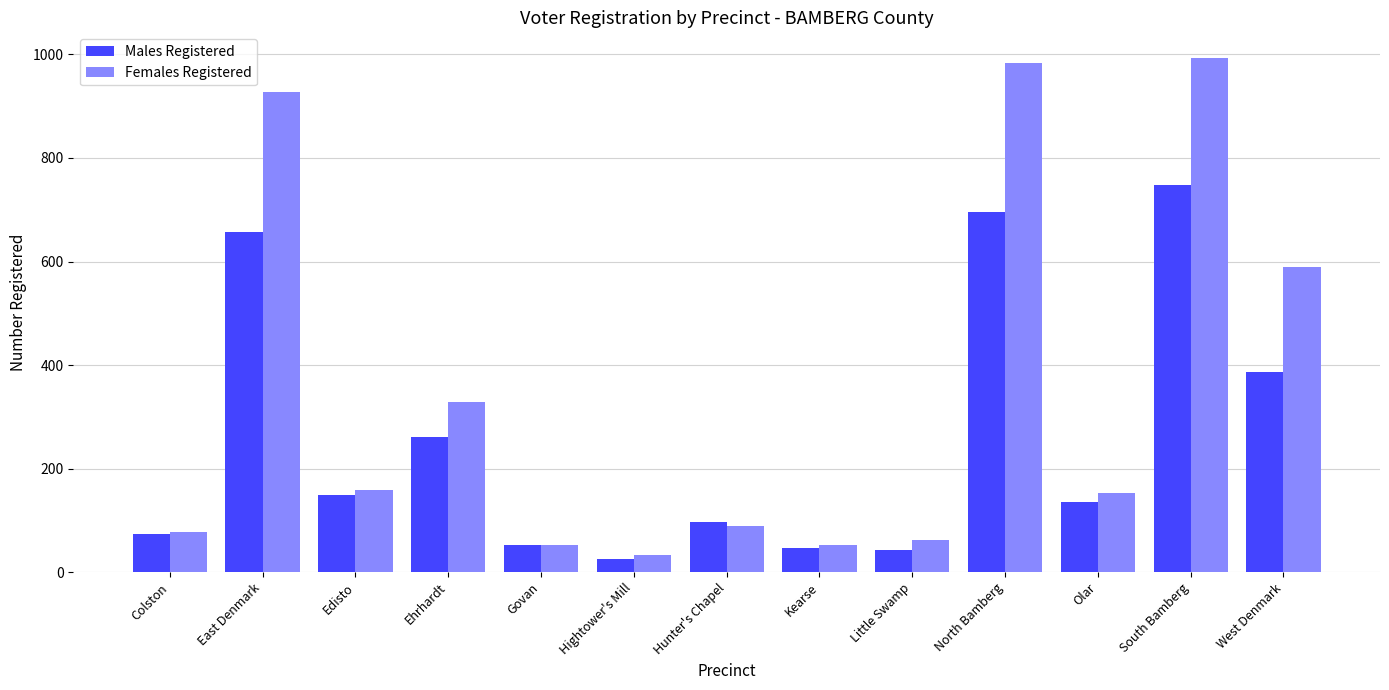

What is the sum of the Females Registered values at Little Swamp and Kearse?

115